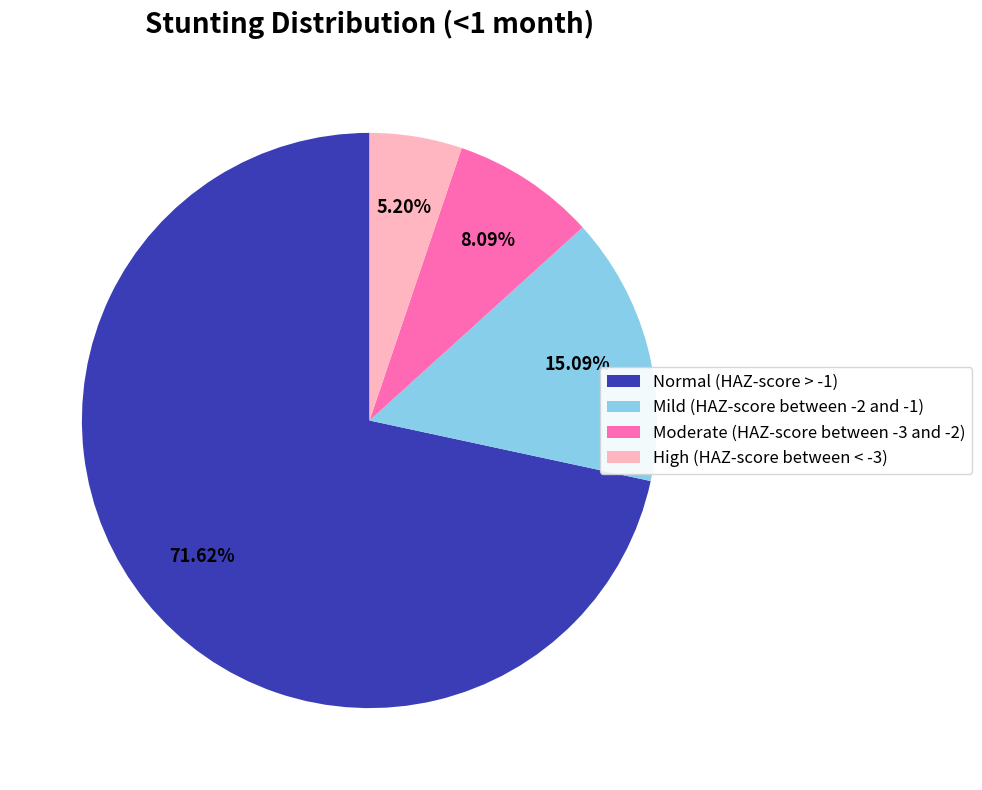

How many segments does this pie chart have?

4